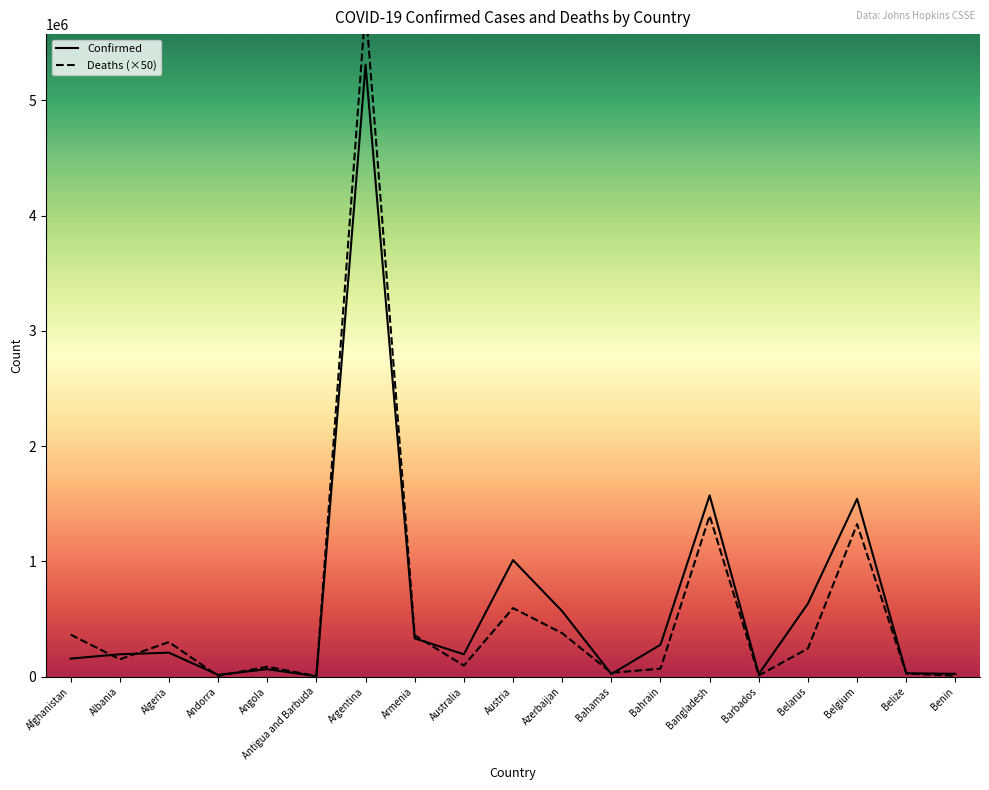

What is the label of the 1st point from the left?

Afghanistan